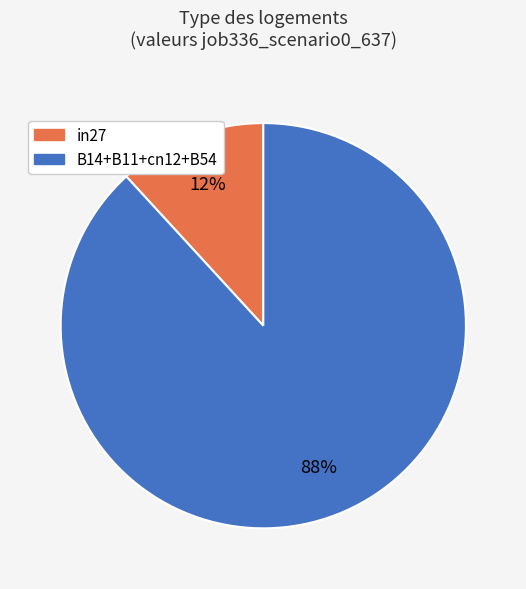

To the nearest percent, what is the average slice percentage?

50%